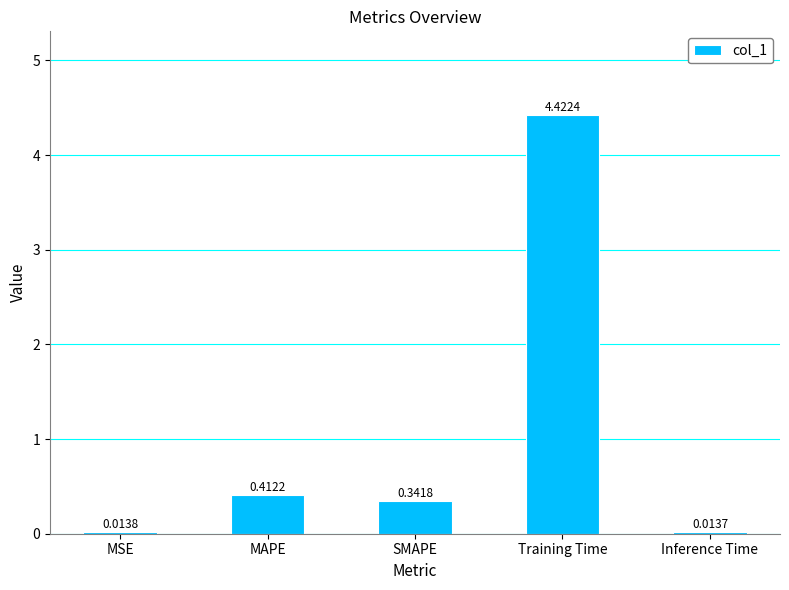

At which category does the chart reach its peak across all series?

Training Time